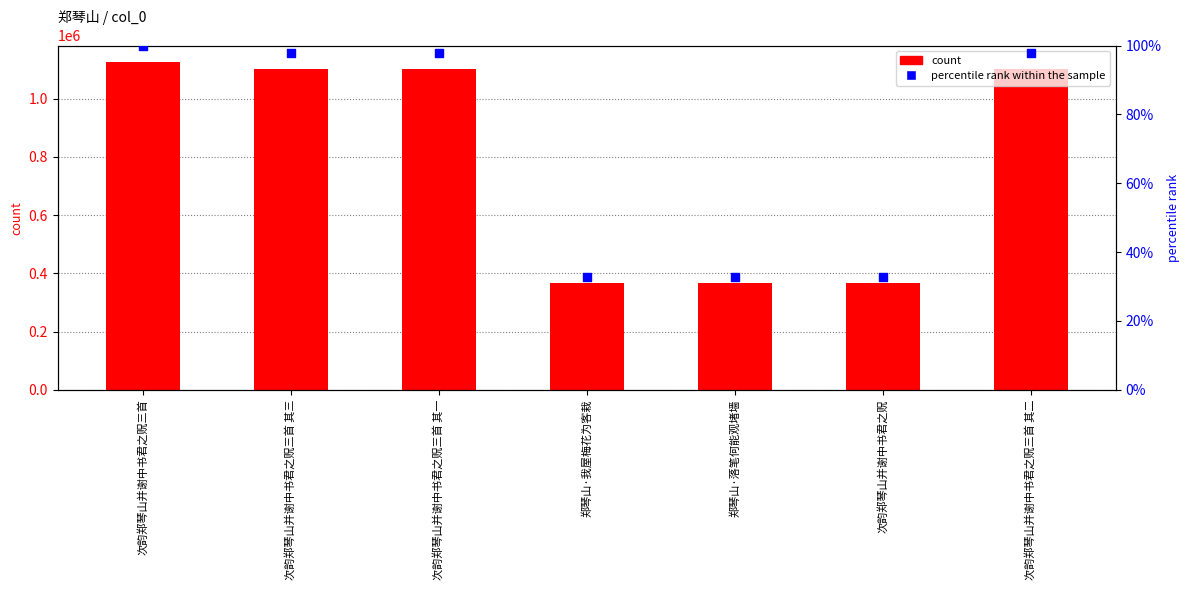

At which category is the sum across all series the highest?

次韵郑琴山并谢中书君之贶三首